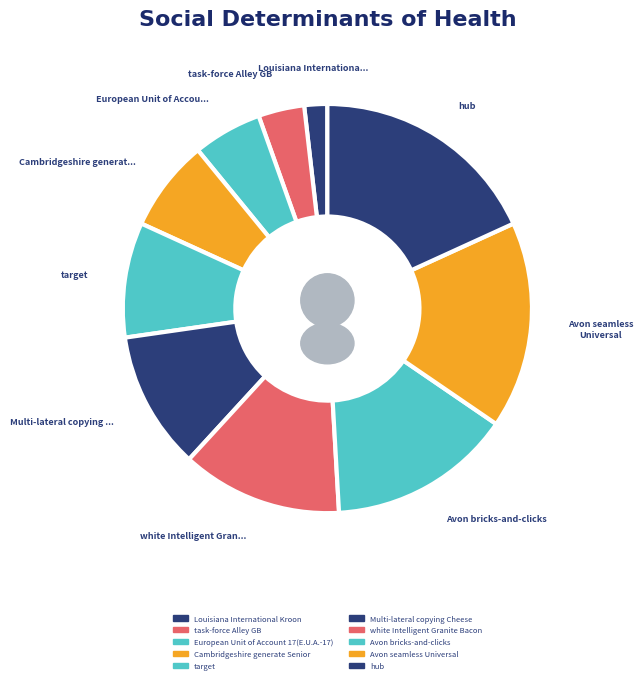

What is the ratio of the value at Avon bricks-and-clicks to the value at Avon seamless Universal?

0.9